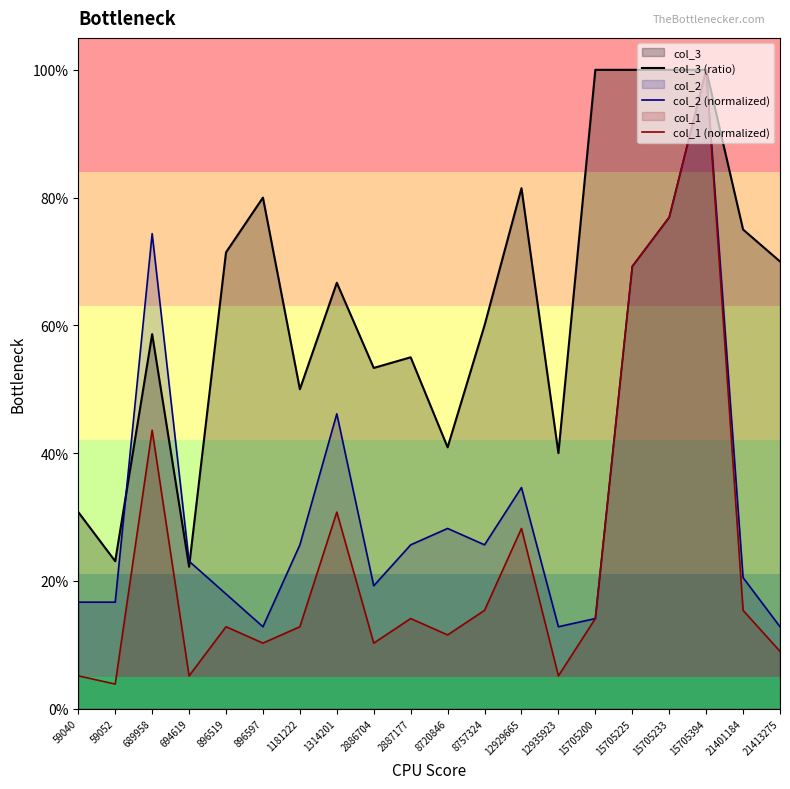

Where is the first local minimum for col_2 (normalized)?

896597